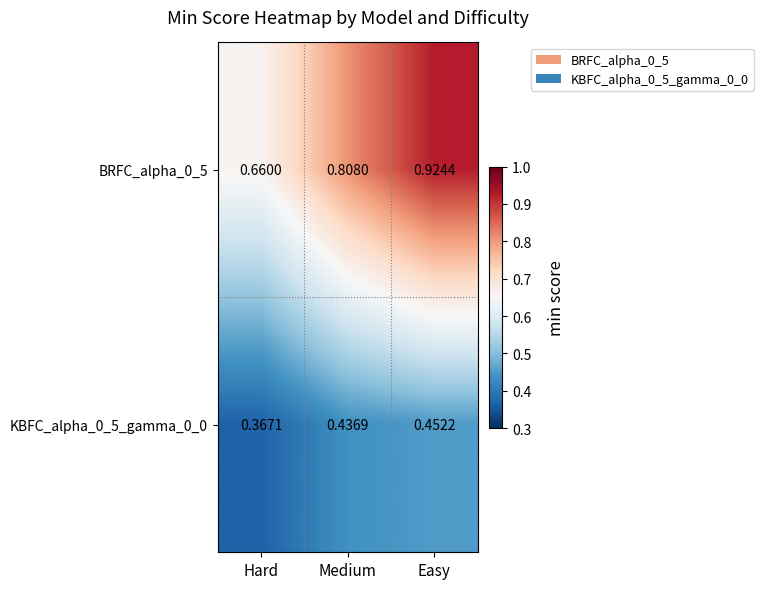

Where is BRFC_alpha_0_5 nearest to the value 0?

Hard